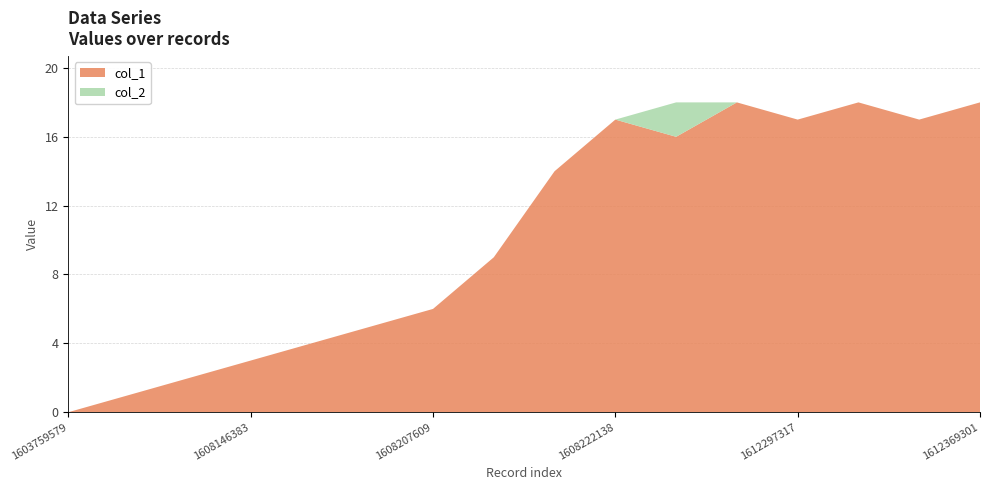

Reading right to left, transcribe all the data shown in this chart.

col_1: 18	17	18	17	18	16	17	14	9	6	5	4	3	2	1	0
col_2: 0	0	0	0	0	2	0	0	0	0	0	0	0	0	0	0